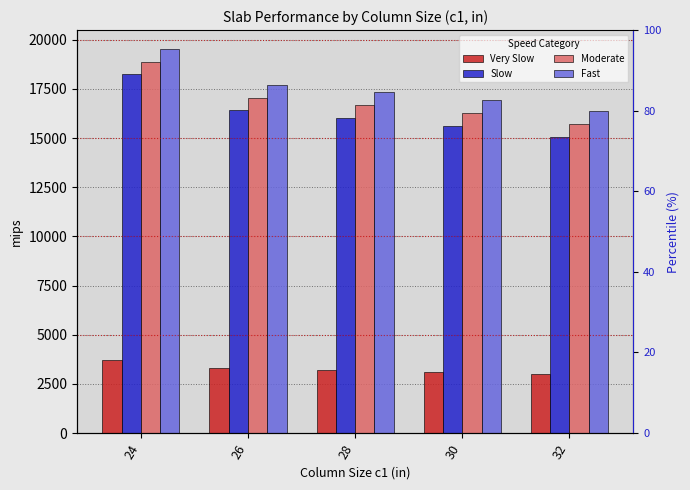

Is it true that Fast equals 19515 at 24?

True